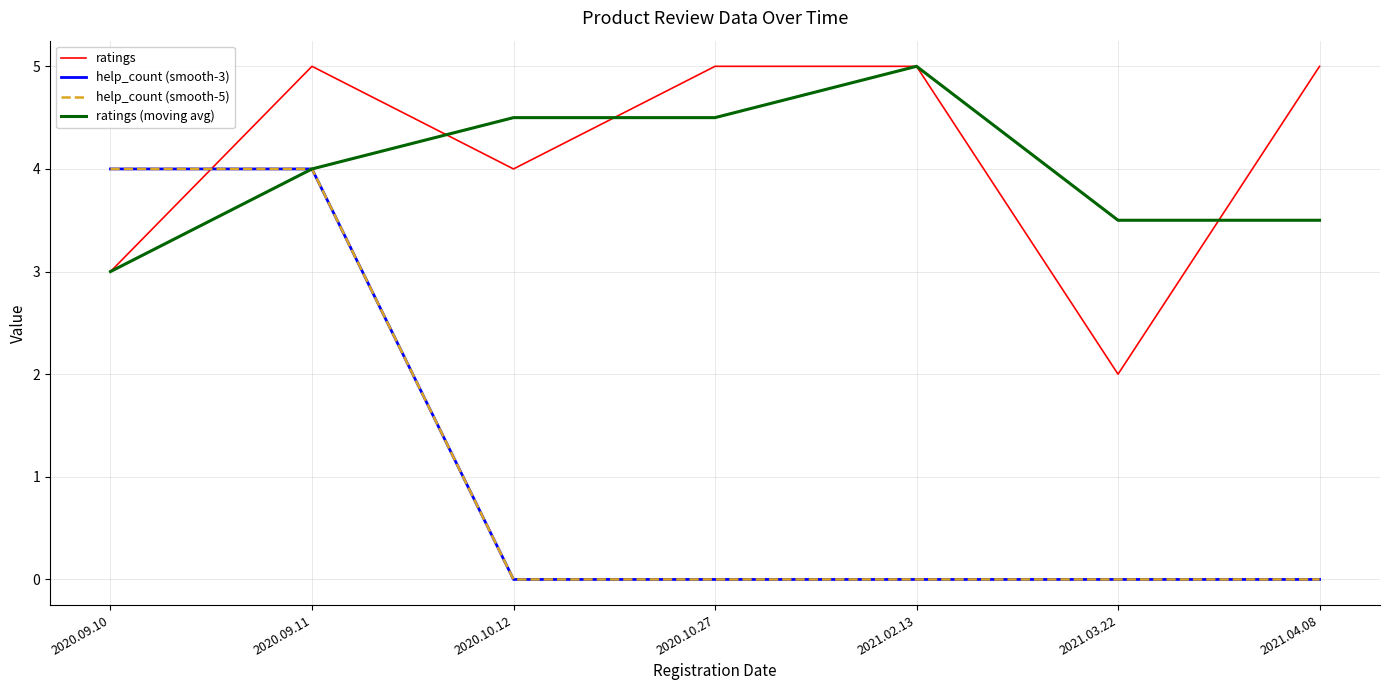

How many intersections are there between ratings and help_count (smooth-3)?

1